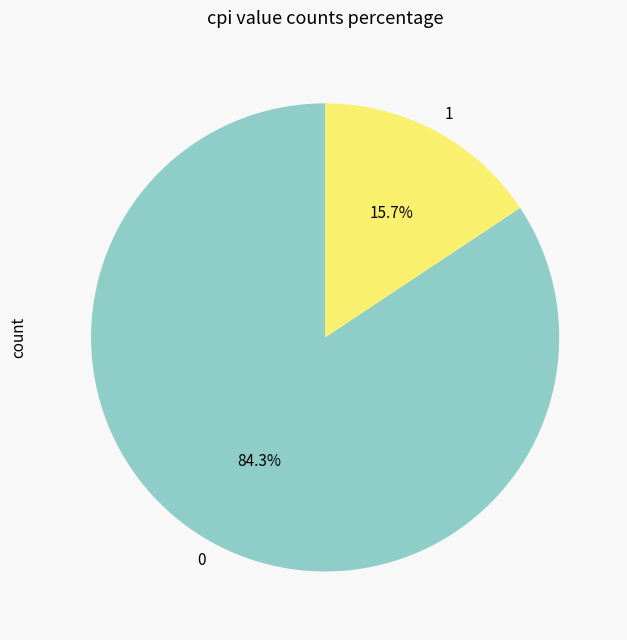

To the nearest percent, what is the difference between the largest and smallest slice percentages?

69%